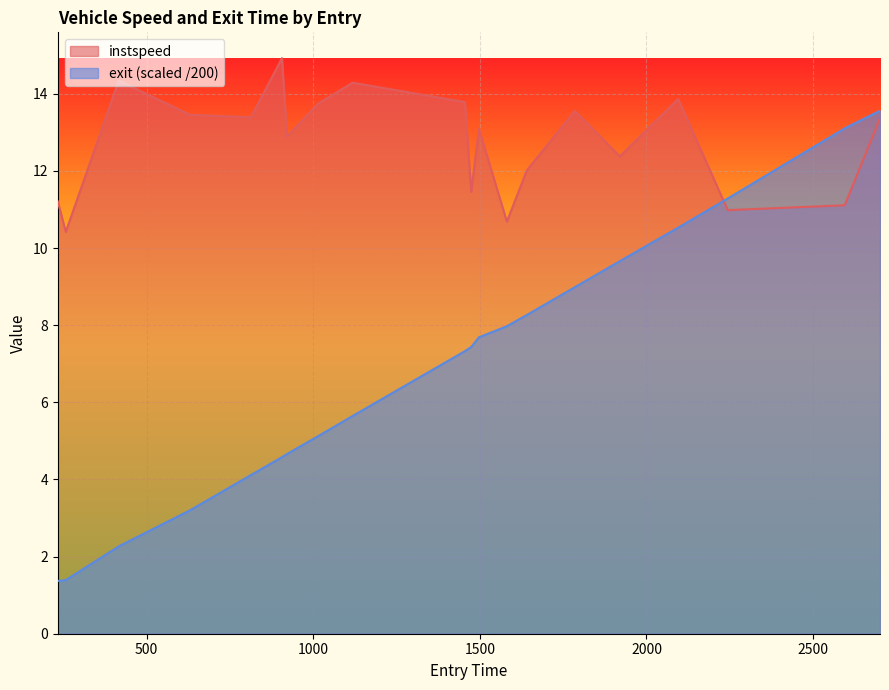

True or false: instspeed has a value of 16.6 at 1581.

False